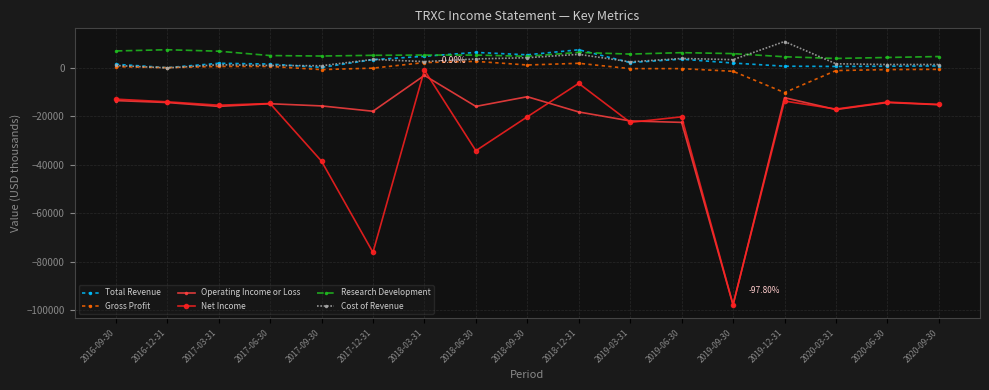

In Total Revenue, how many points are higher than both neighbors (excluding endpoints)?

4